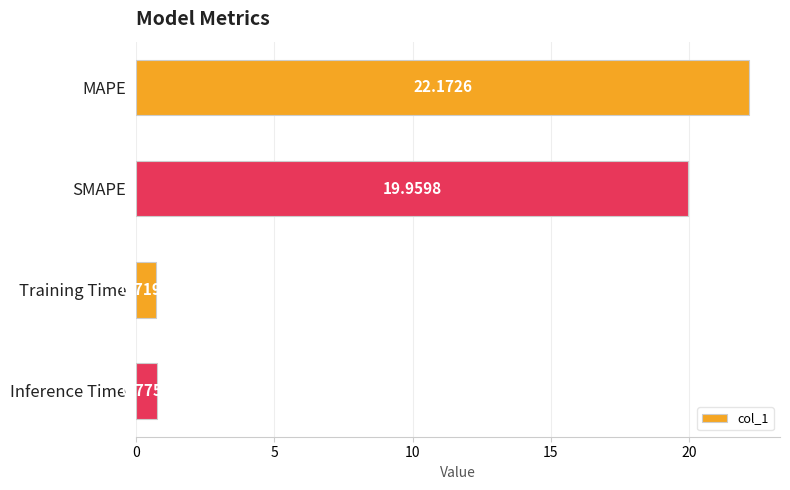

What is the difference between the maximum and second lowest values?

21.4